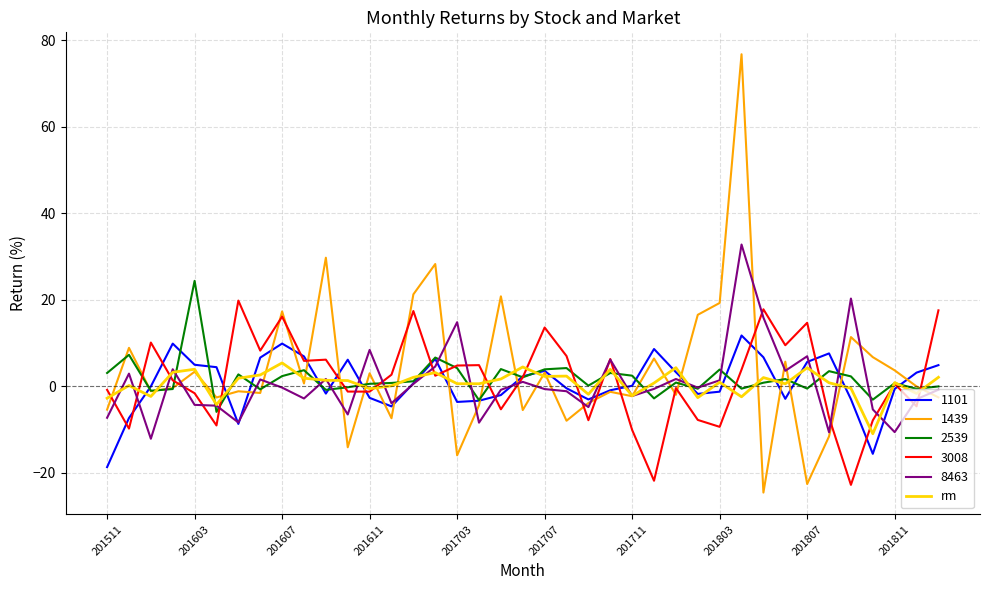

What is the minimum value shown in the chart?

-24.5